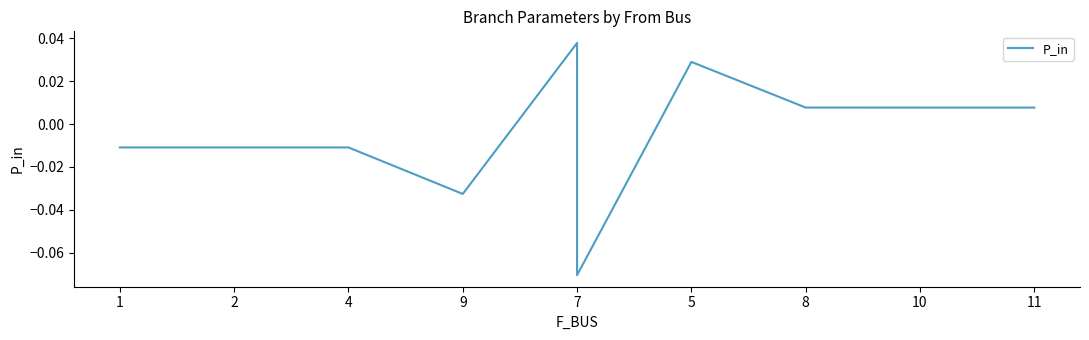

Where is the first local minimum?

9